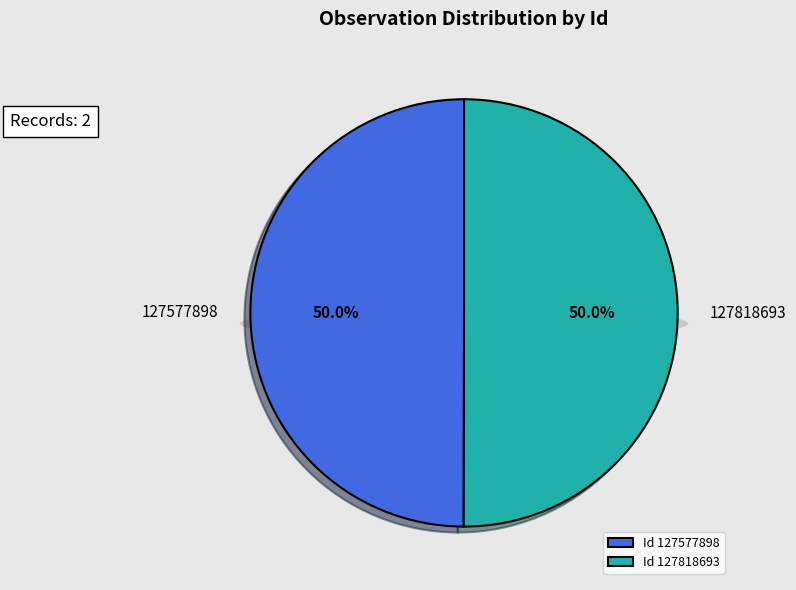

Is it true that 127577898 is 50% of the pie?

True